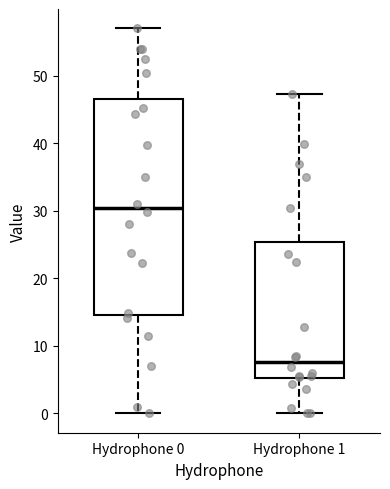

Where is the lower edge of the box for Hydrophone 1 on the y-axis? The values are not printed on the chart, so give them approximately, as read against the axis.

5